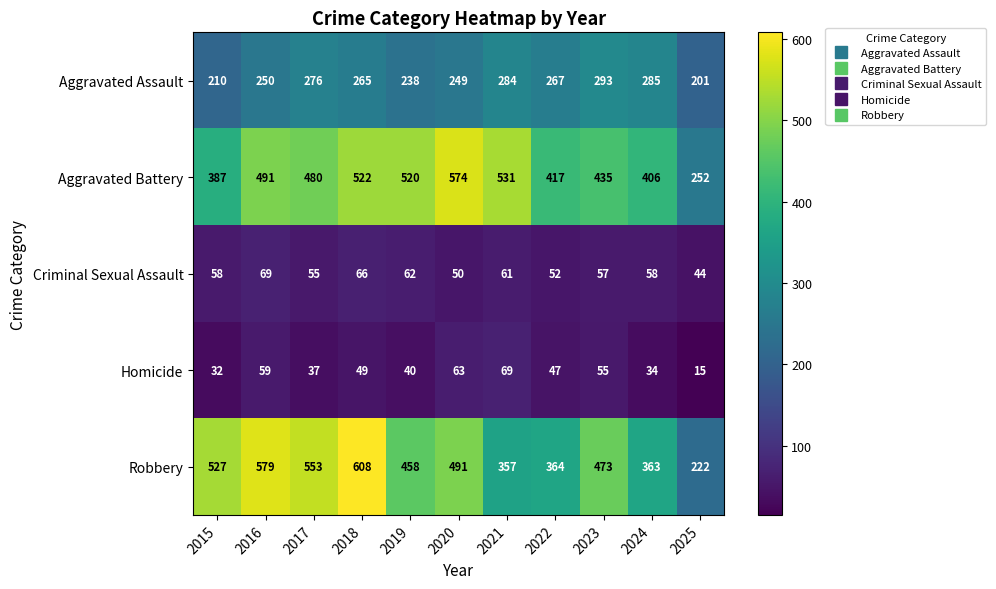

What value does the Aggravated Battery series have at 2024?

406